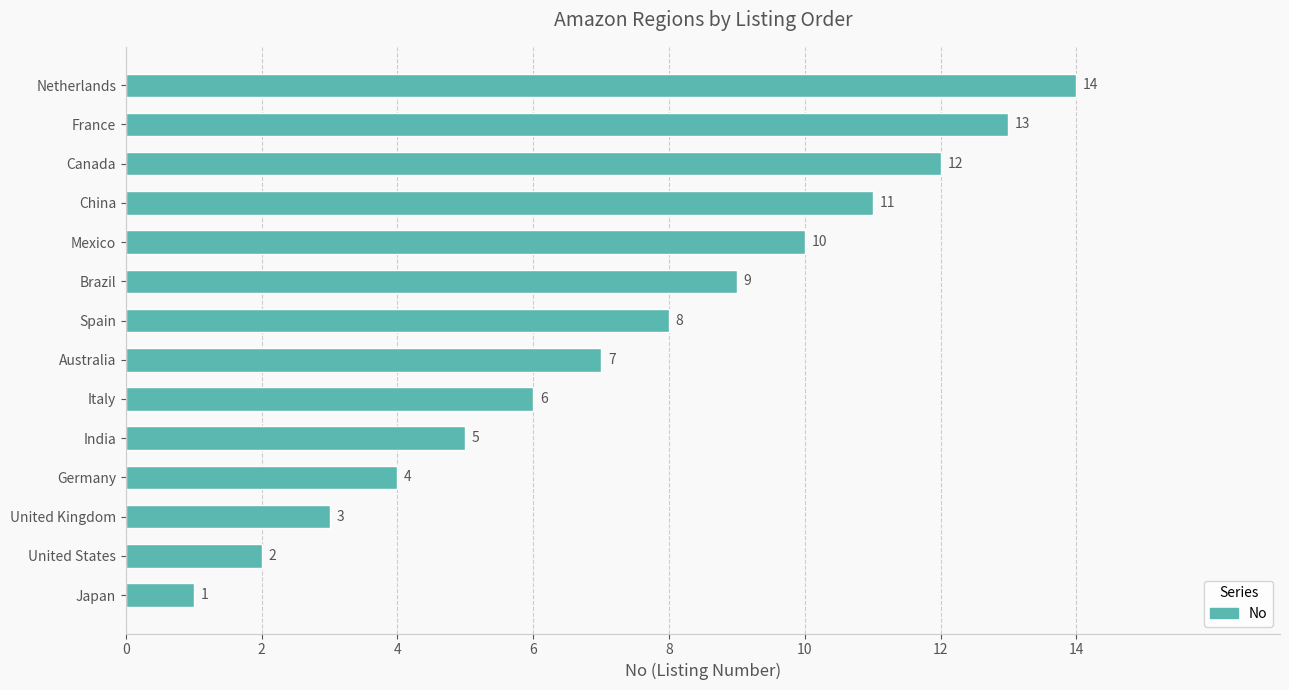

At which label is the value closest to 7?

Australia